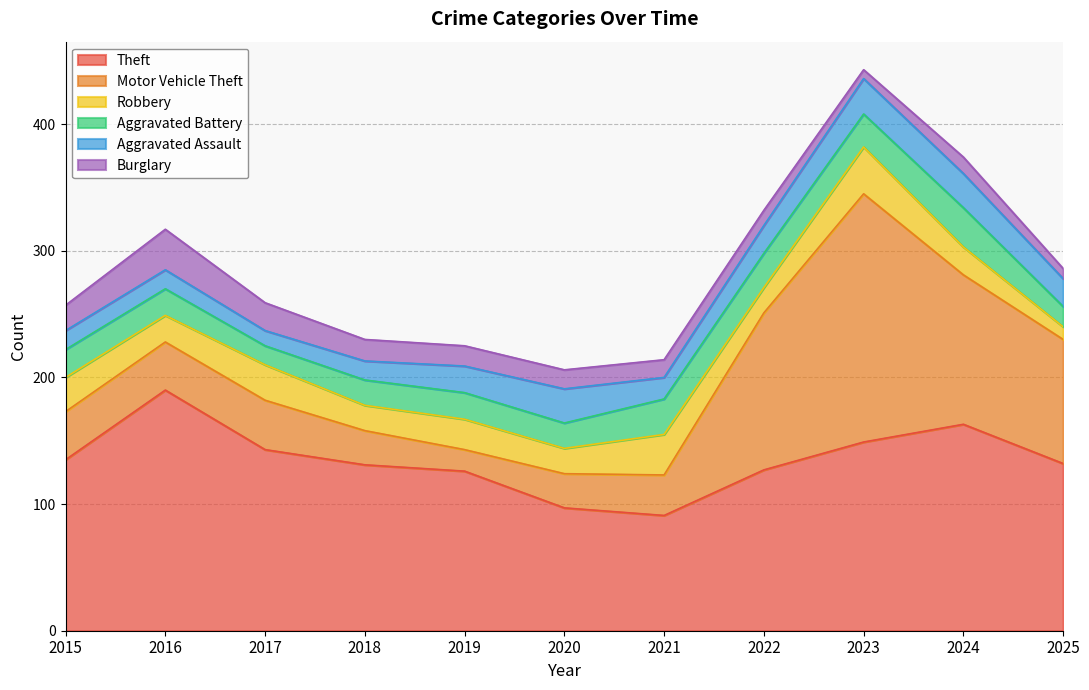

Count the number of categories in the chart.

11